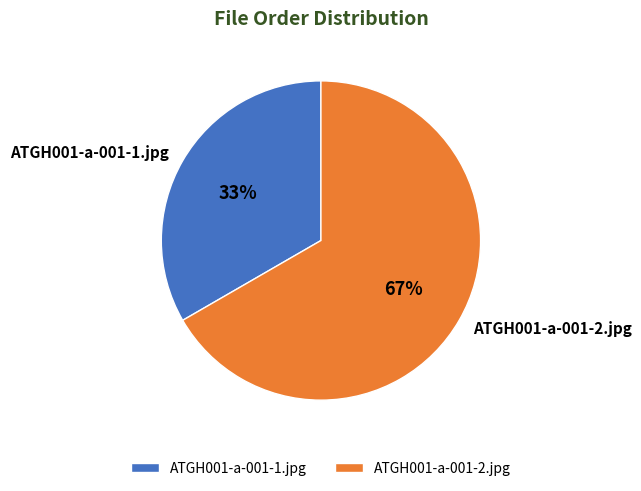

Which category has the smallest portion of the pie?

ATGH001-a-001-1.jpg